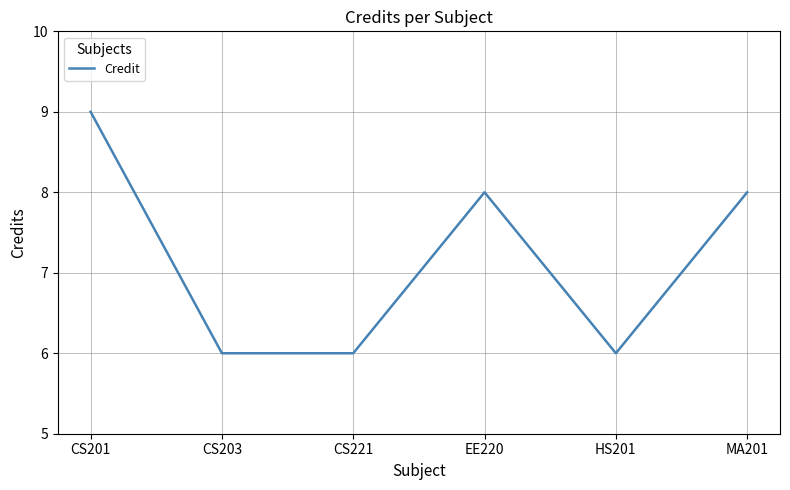

What position from the right is CS201?

6